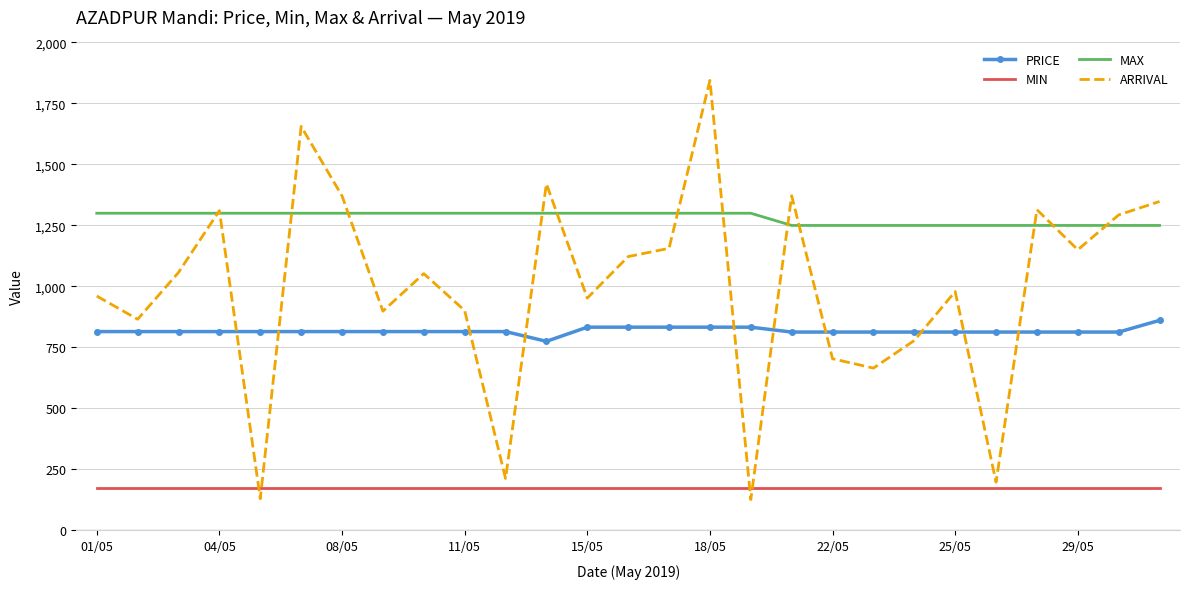

What is the greatest value displayed?

1844.4